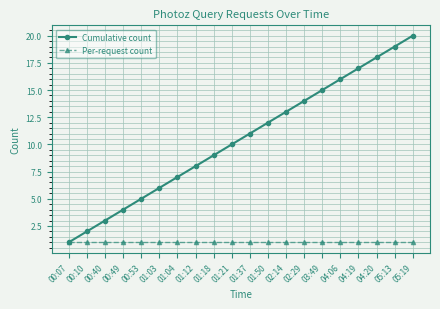

Rank the series by their average value, from highest to lowest.

Cumulative count, Per-request count